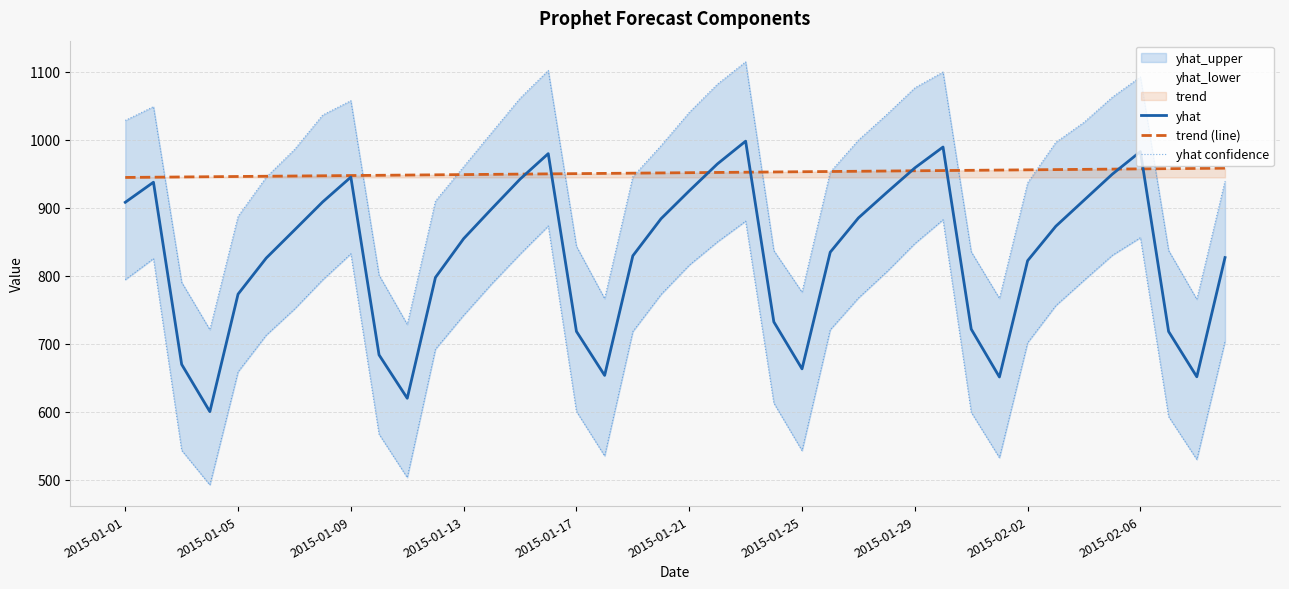

How many interior local peaks does the yhat series have?

6